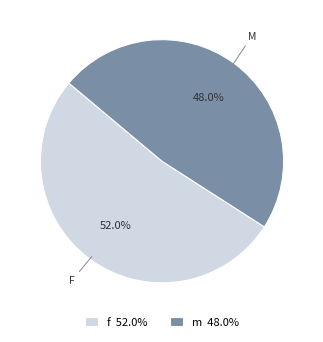

What is the majority slice?

f